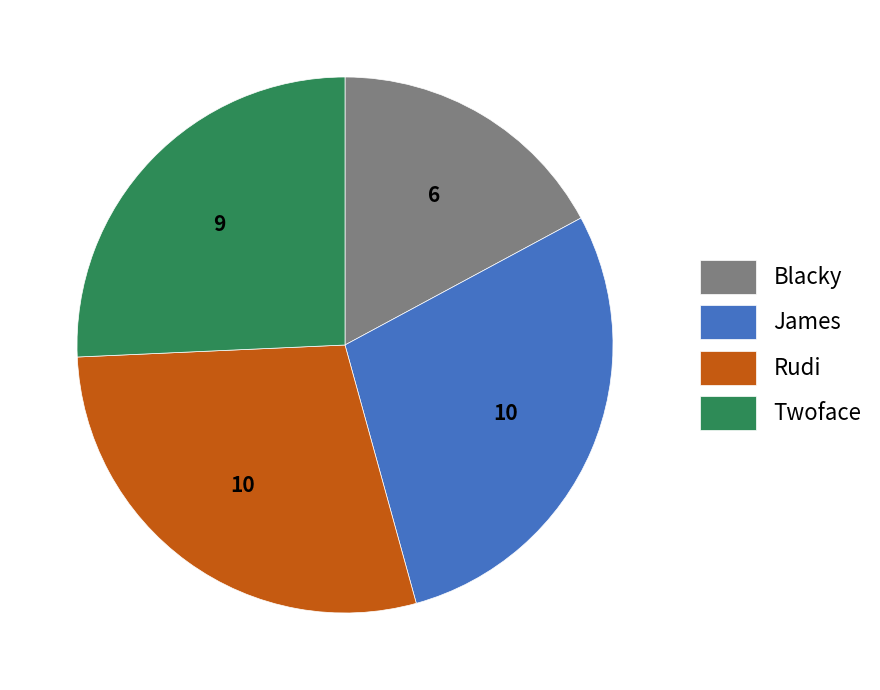

Which slice is the smallest?

Blacky